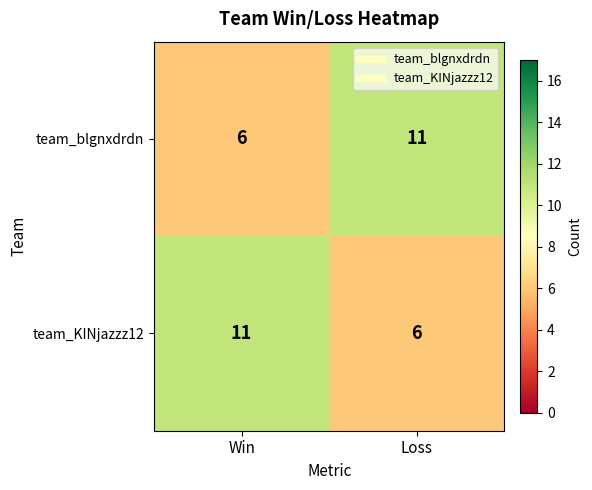

What is the greatest value displayed?

11